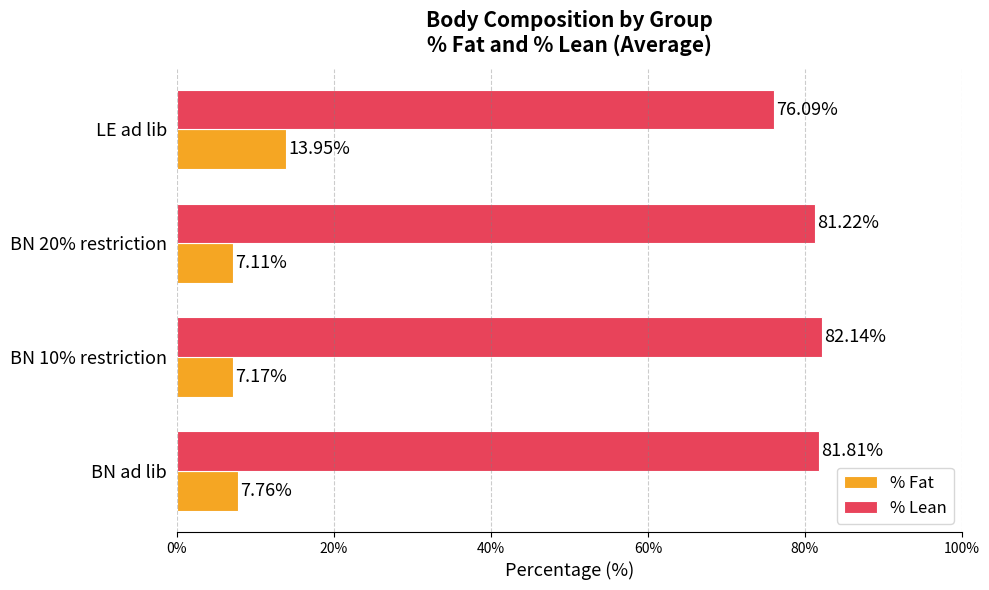

At which category is the sum across all series the highest?

LE ad lib